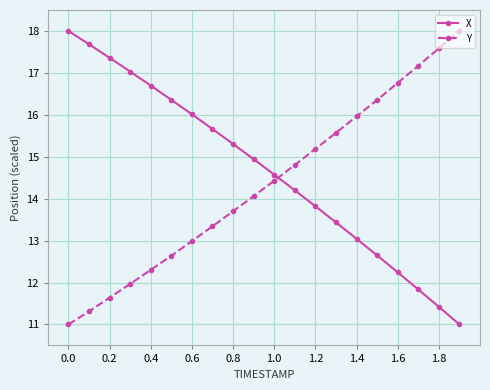

What is the average value of the Y series?

14.3